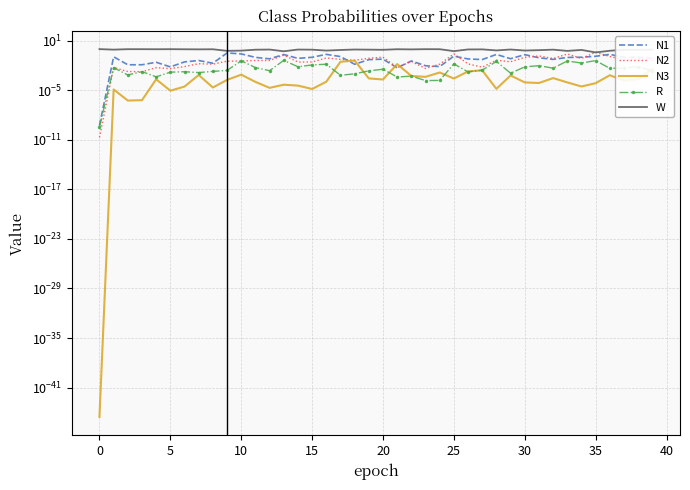

True or false: N3 and W cross at least once.

False